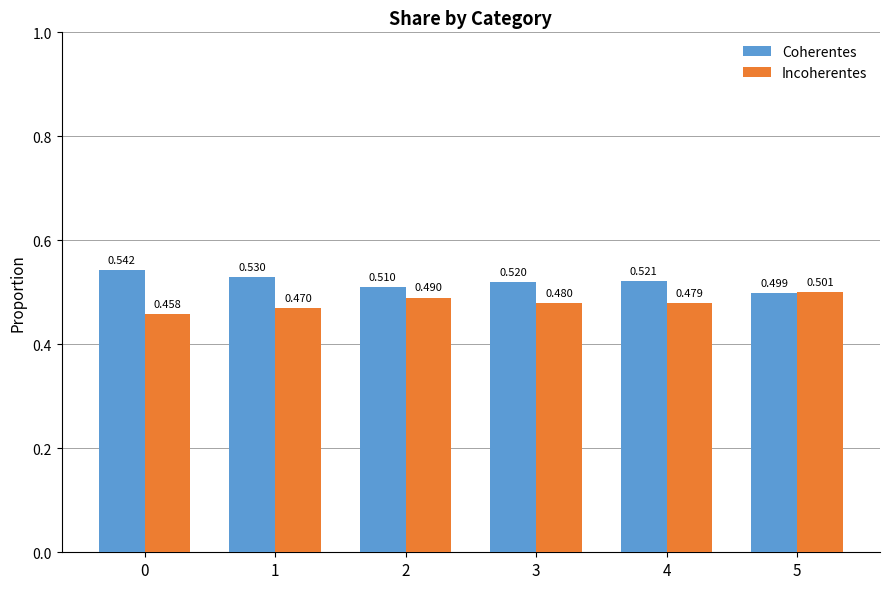

What is the sum of the Coherentes values at 2 and 5?

1.0